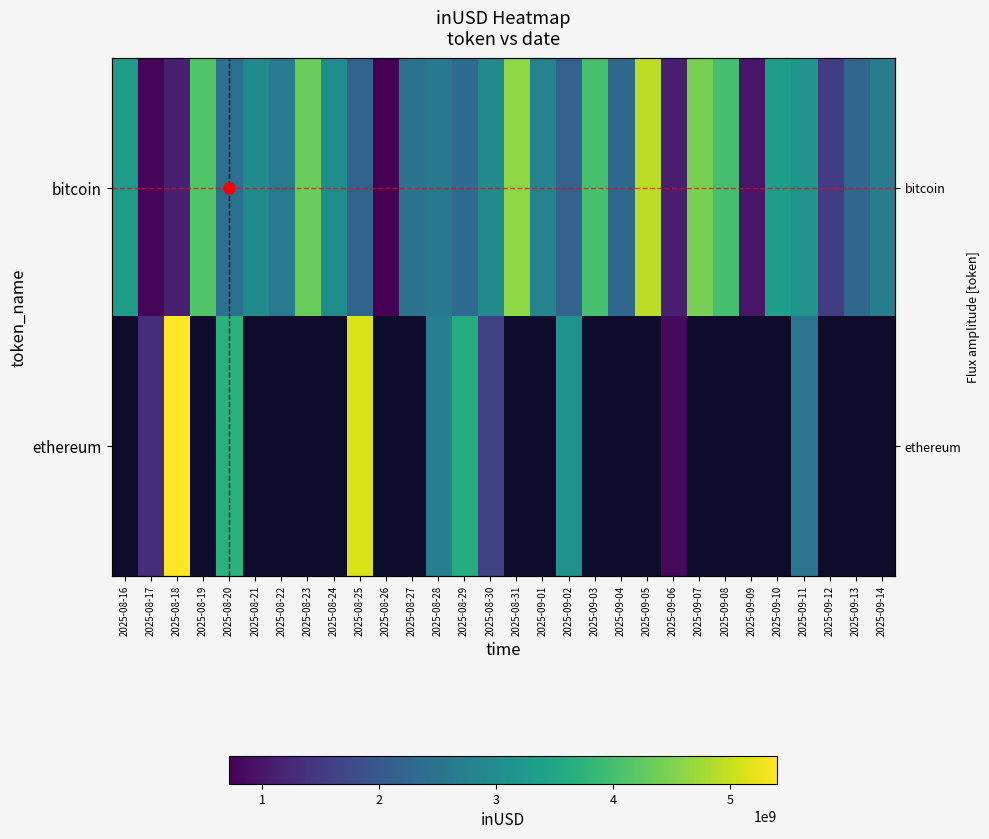

How many distinct data groups are displayed?

2